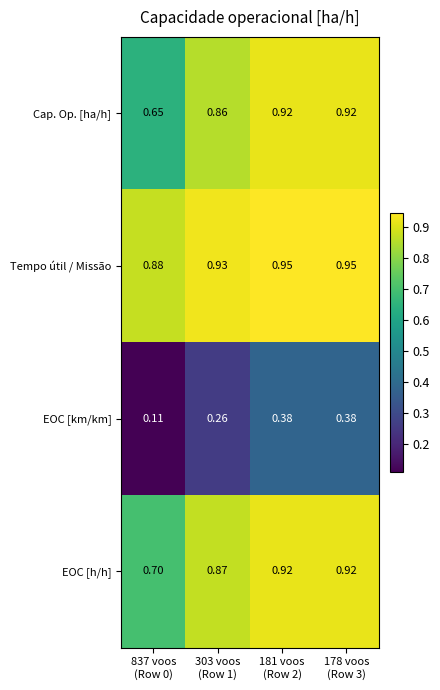

Which category has the lowest value across all series?

837 voos
(Row 0)